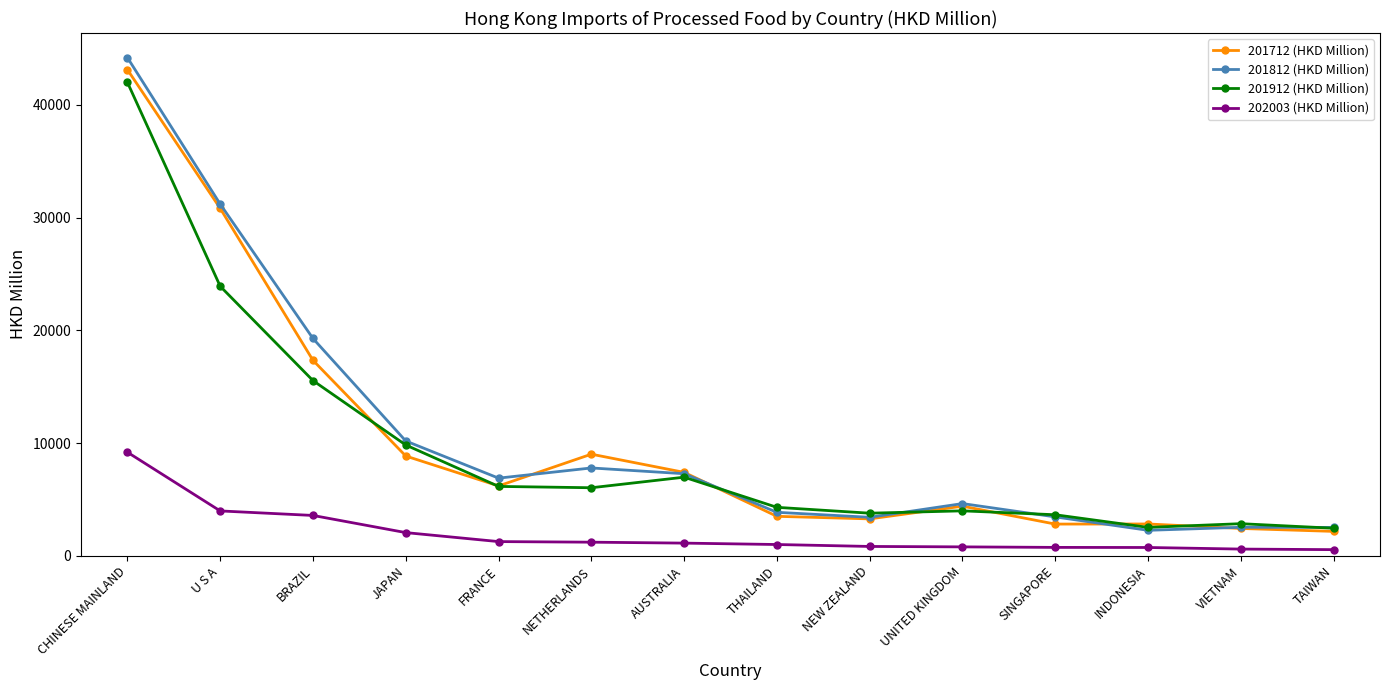

What is the total value across all series at BRAZIL?

55734.1